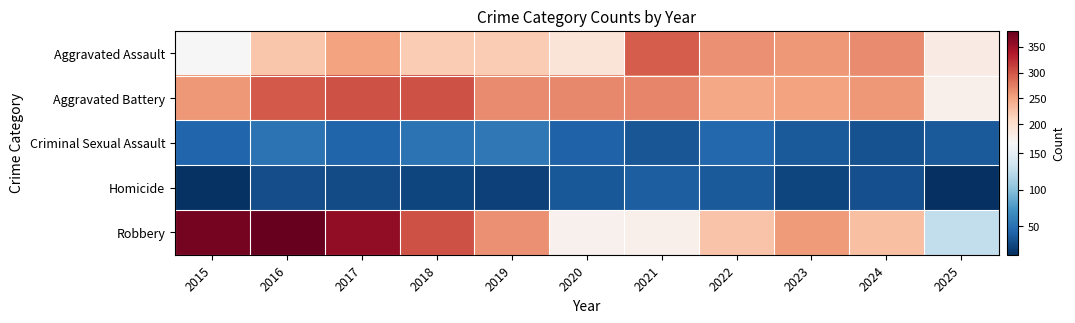

What is the spread (max minus min) of values at 2022?

229